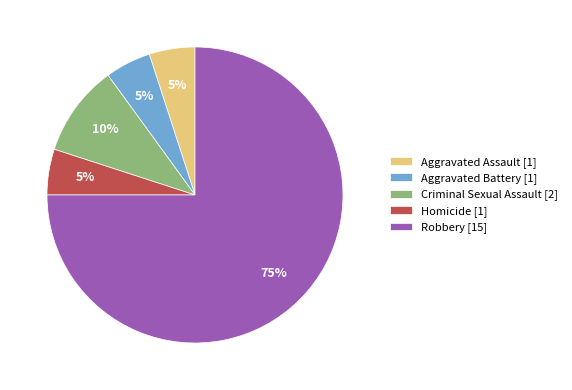

To the nearest percent, what is the difference between the Robbery and Aggravated Assault slice percentages?

70%